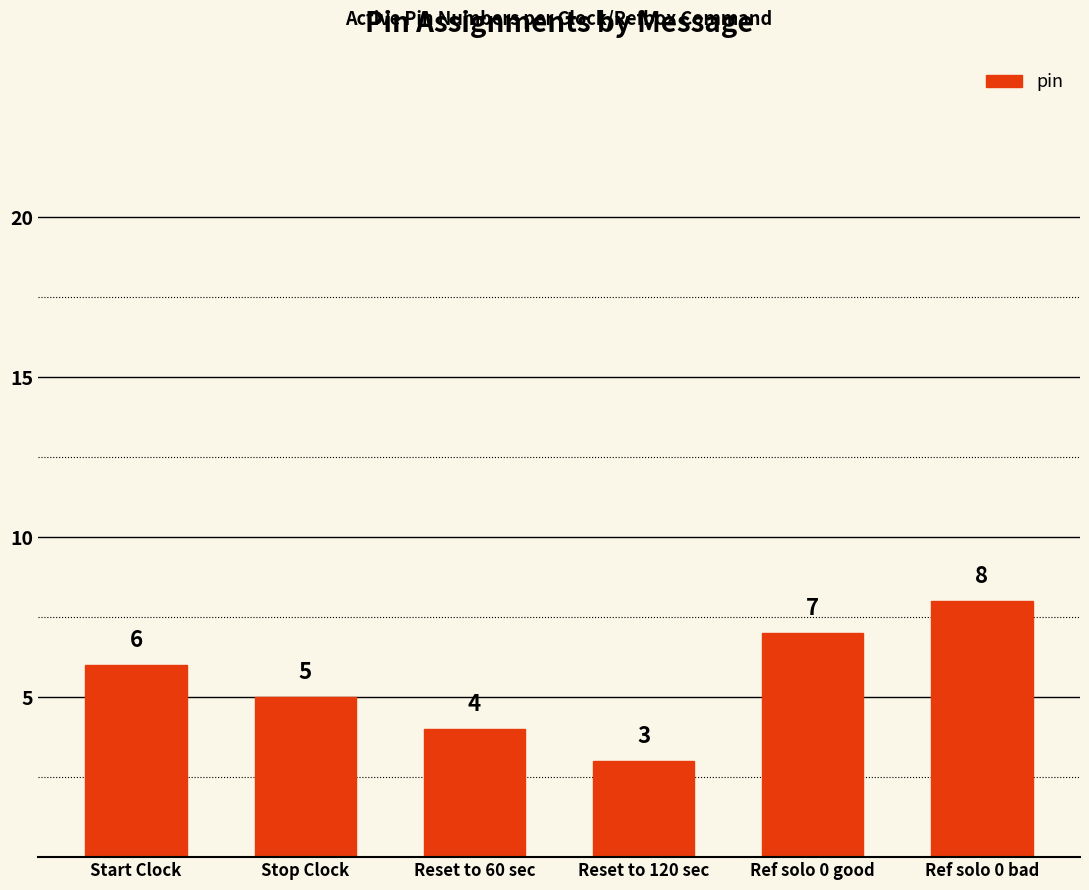

What is the maximum value shown in the chart?

8